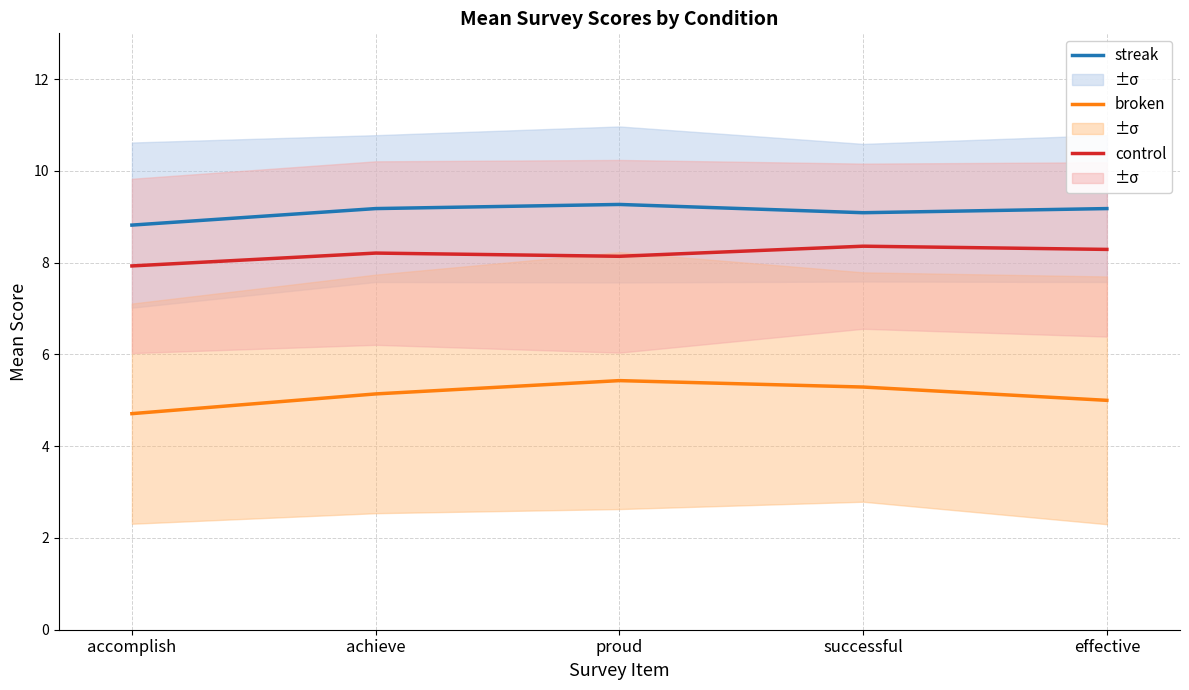

What is the label of the 5th point from the right?

accomplish